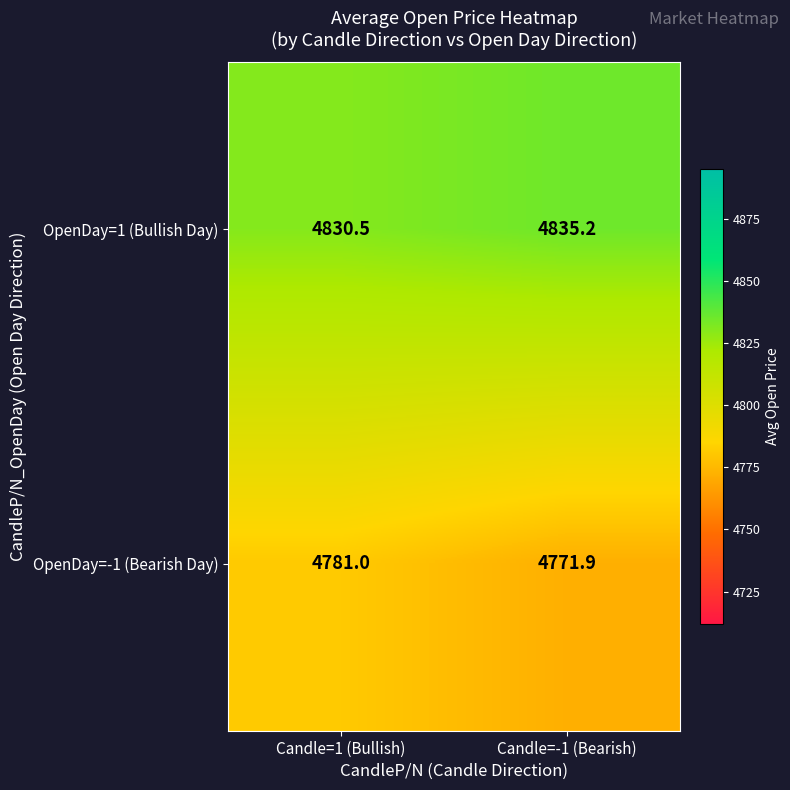

Read the OpenDay=1 (Bullish Day) value at Candle=-1 (Bearish).

4835.2